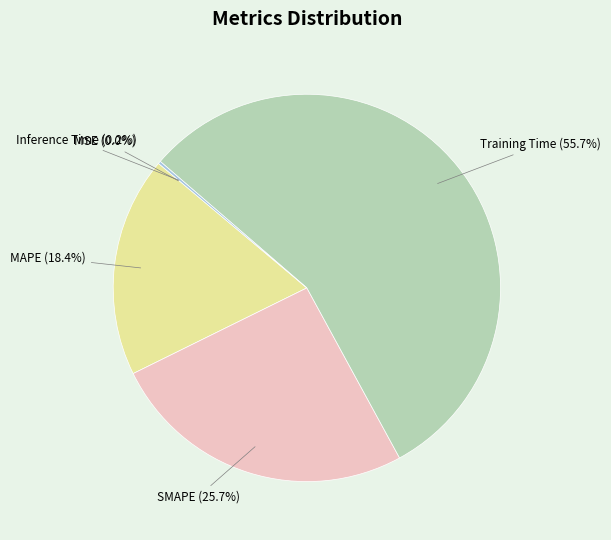

What portion of the pie excludes Training Time?

44.3%